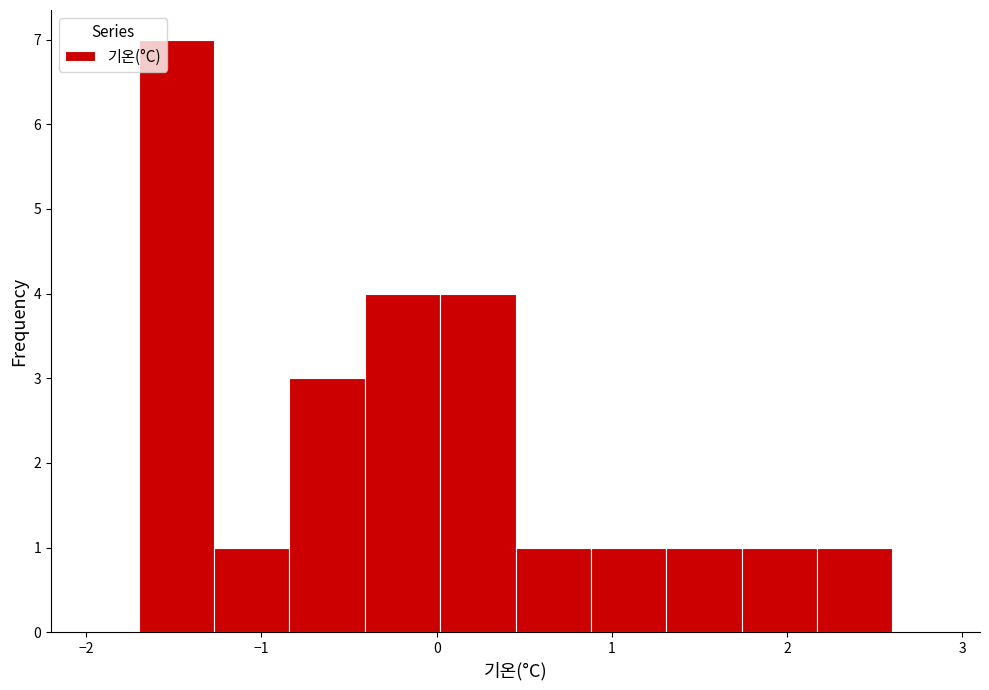

Over which range of the x-axis is the bar tallest?

-1.70 to -1.27